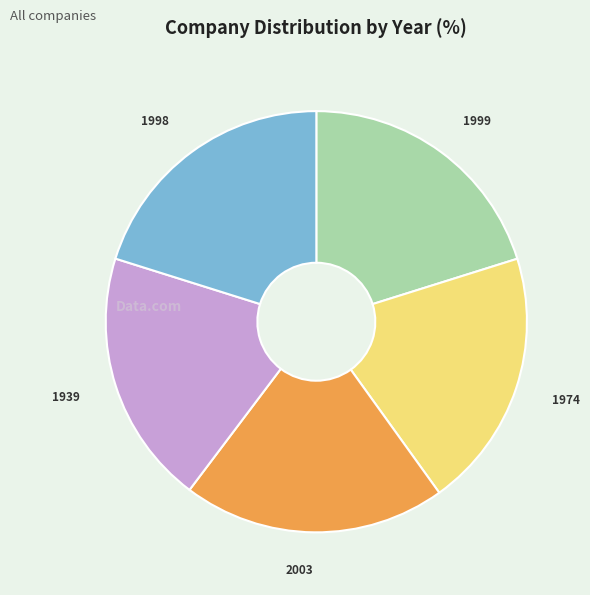

Is there any slice that represents more than half of the pie?

No